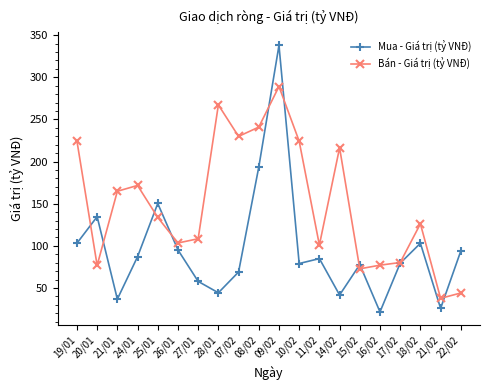

What is the difference between the Mua - Giá trị (tỷ VNĐ) values at 15/02 and 19/01?

25.4